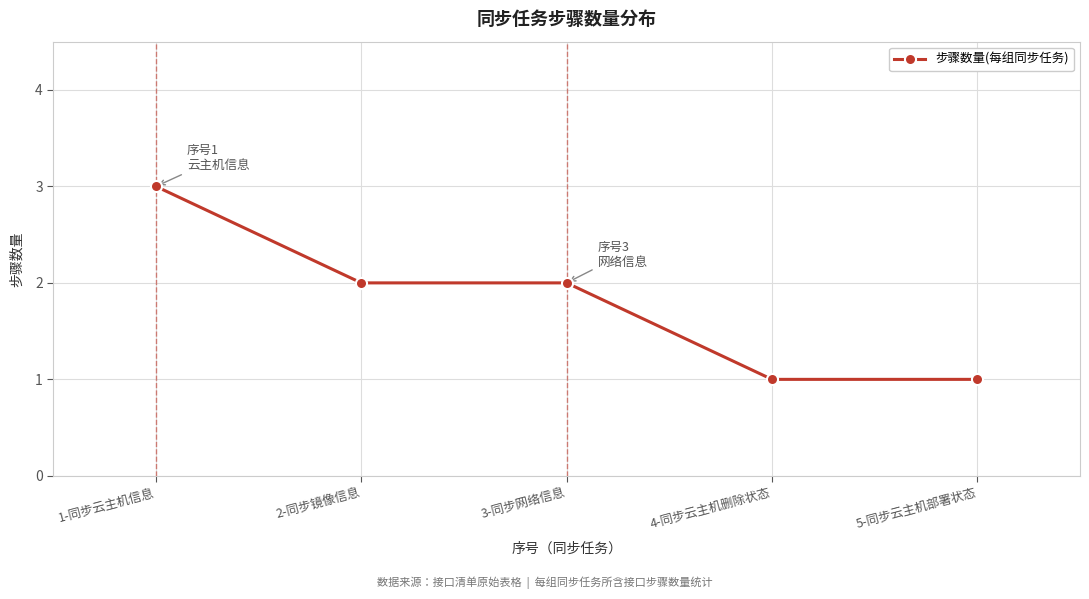

What is the label of the 1st point from the right?

5-同步云主机部署状态